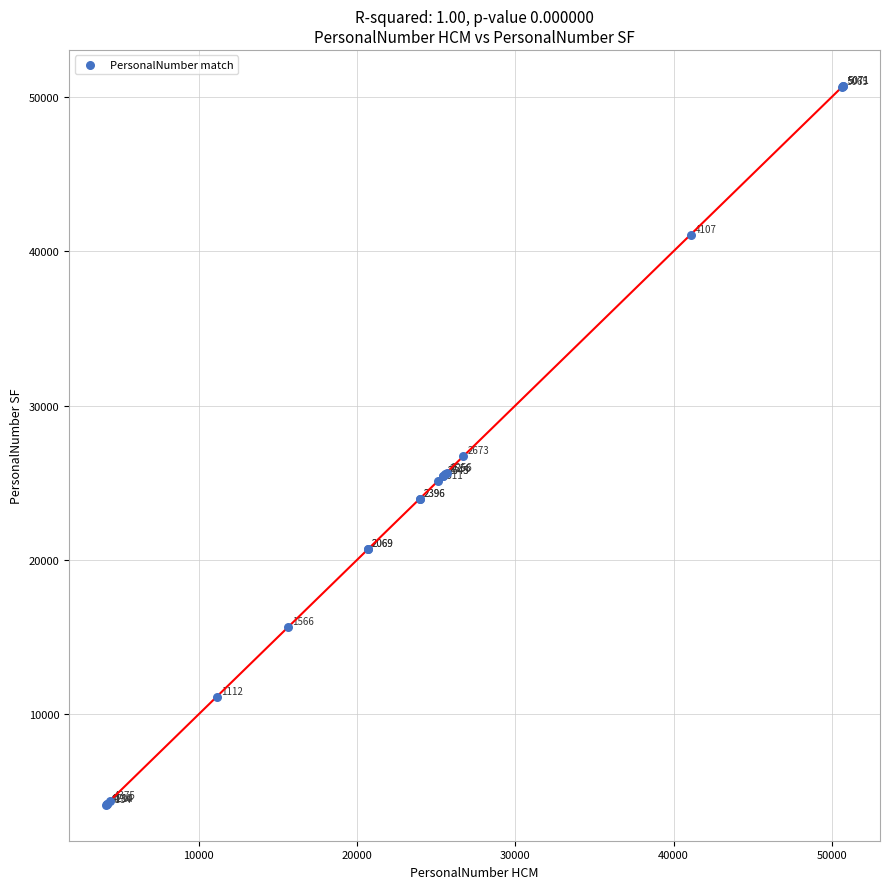

What Y value in the scatter plot is closest to 27426?

26730